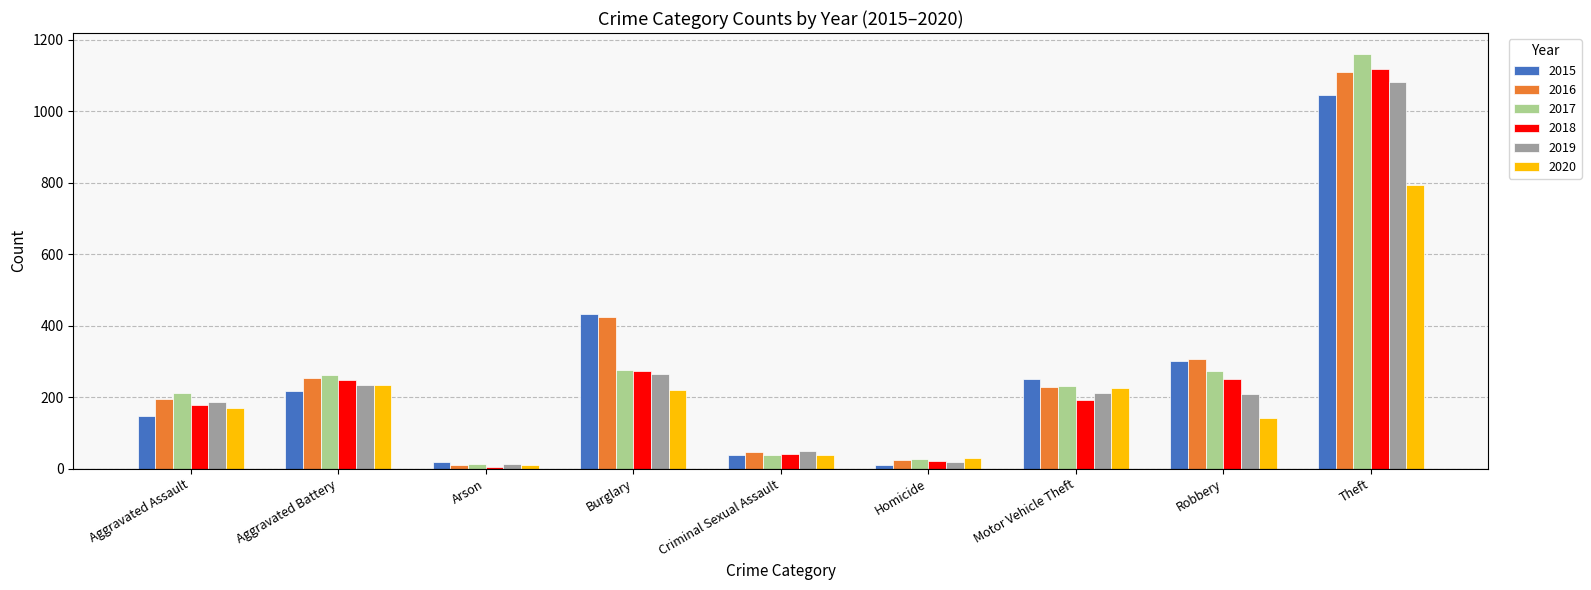

Count the number of categories in the chart.

9